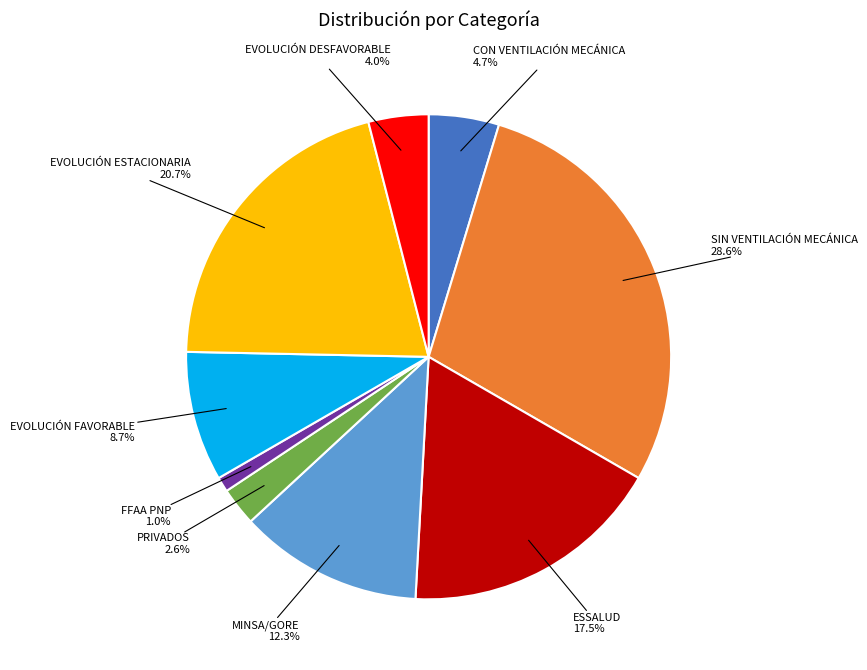

To the nearest percent, what is the difference between the largest and smallest slice percentages?

28%